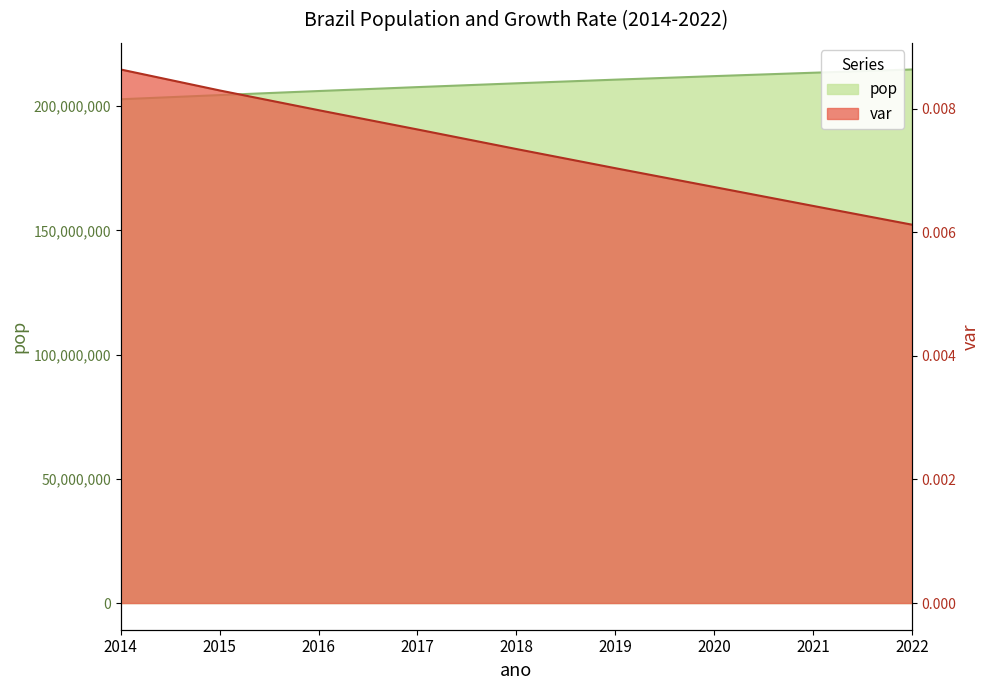

True or false: pop and var intersect in this chart.

False